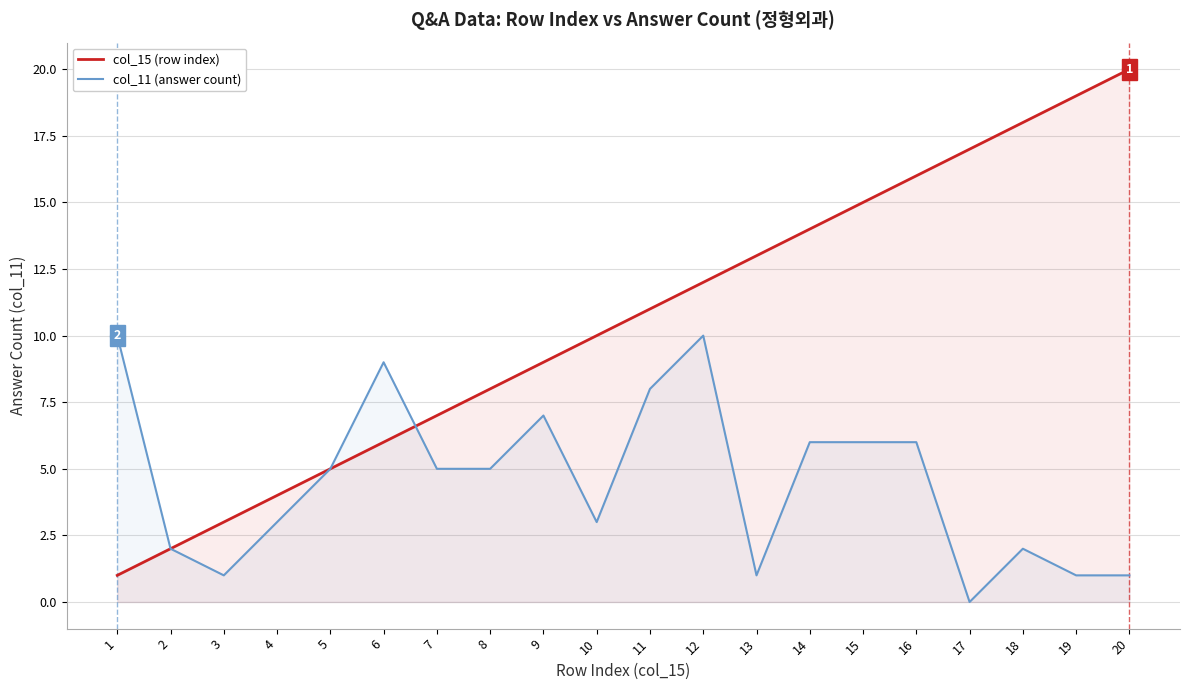

Rank the series at 10 from lowest to highest value.

col_11 (answer count), col_15 (row index)